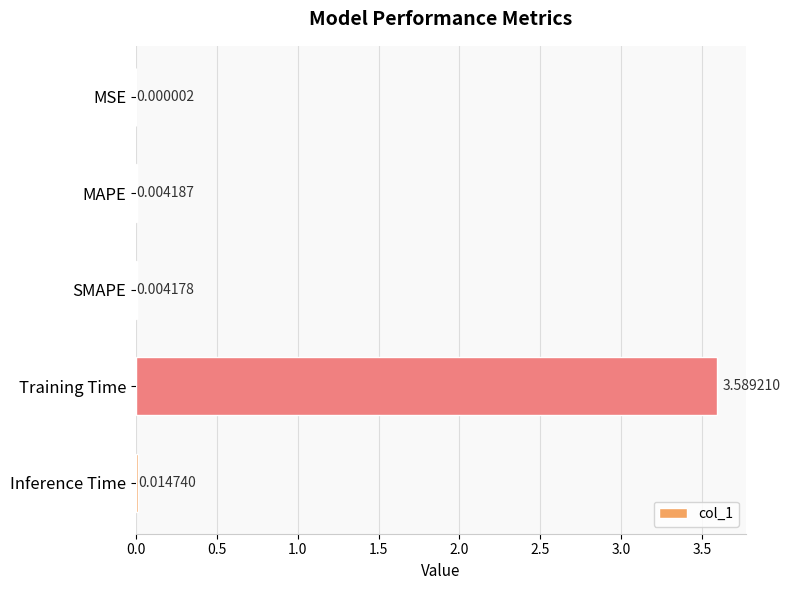

Are the bars horizontal?

Yes